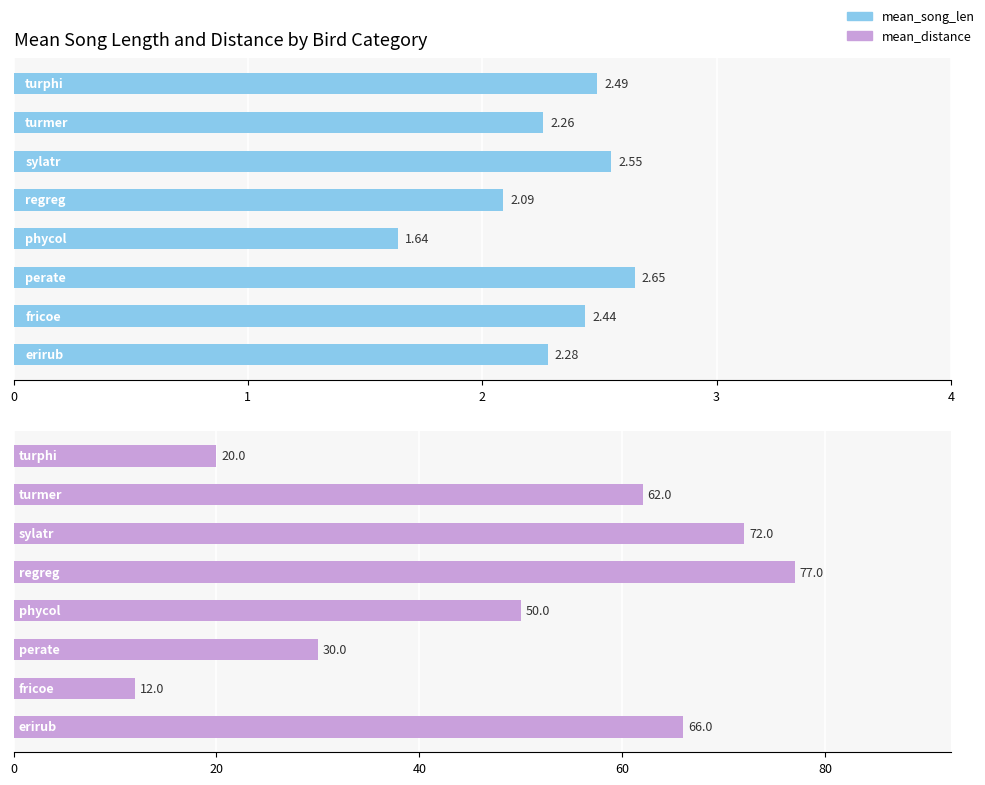

How many bars are there in total?

16